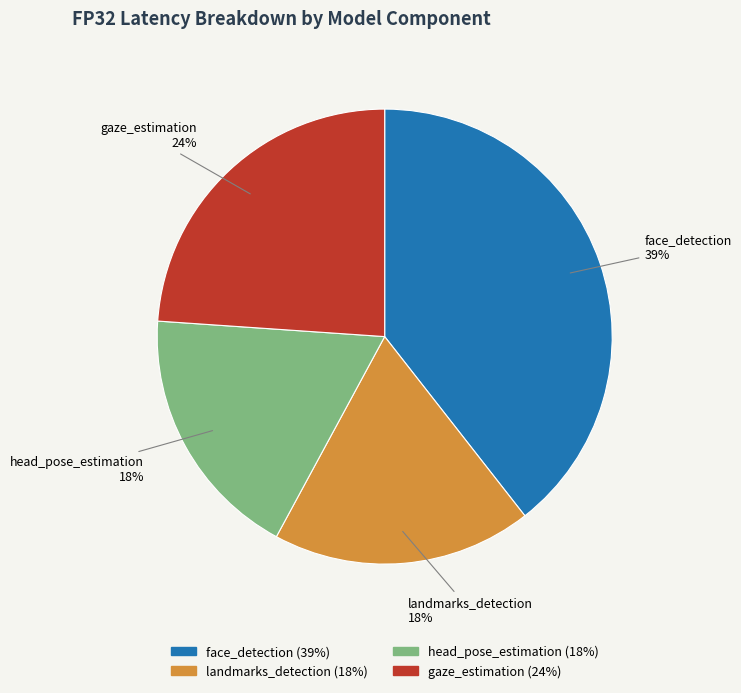

Is the sum of landmarks_detection and head_pose_estimation greater than half?

No